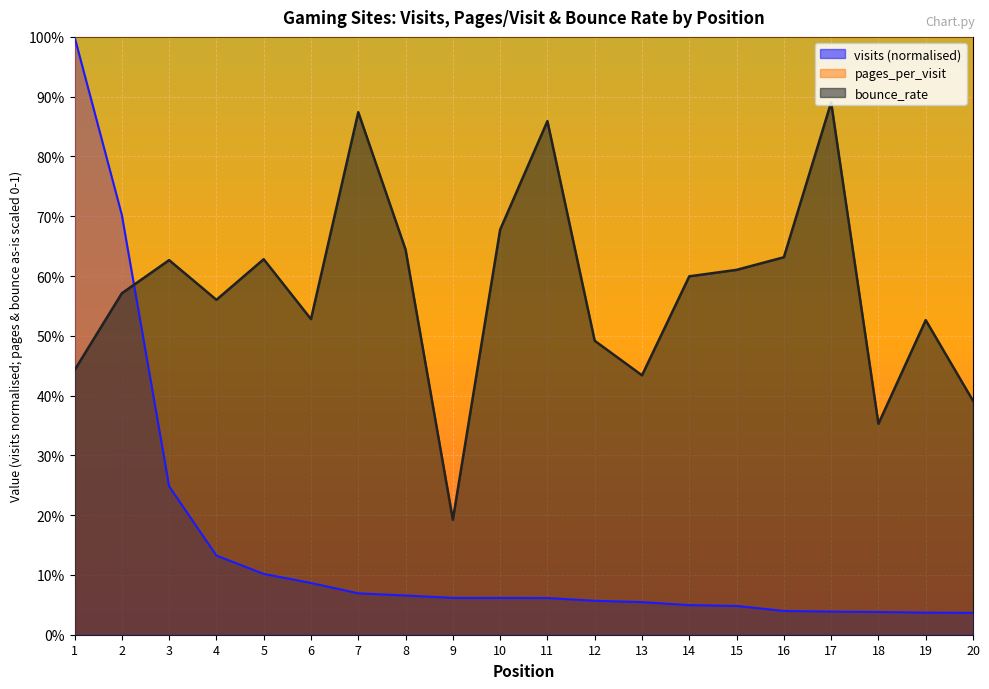

What is the value of the bounce_rate point at the 6th from the left?

0.5